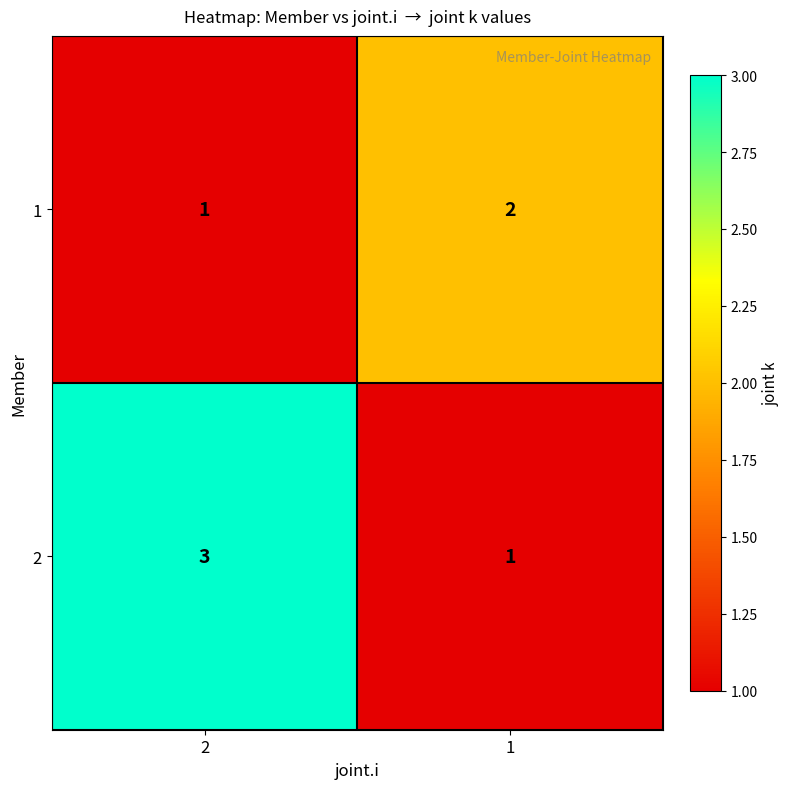

At which category is the sum across all series the highest?

2